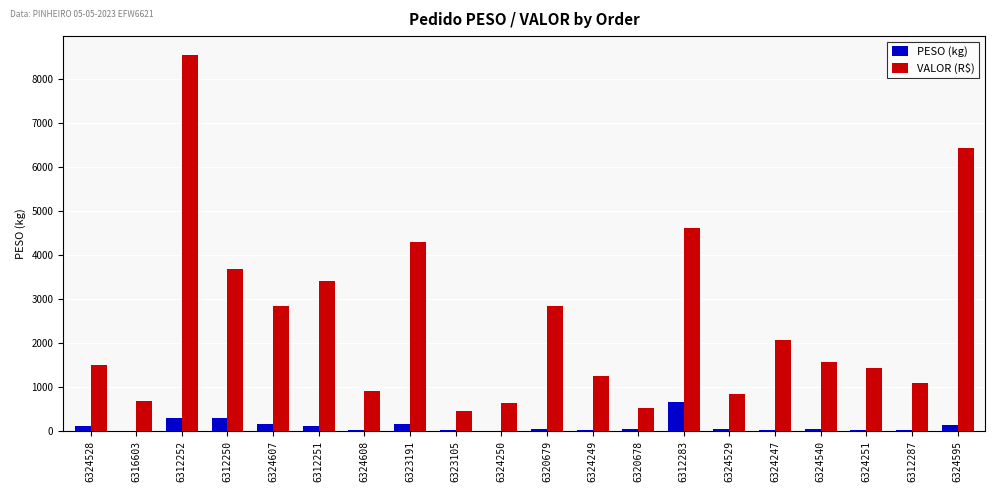

The value of VALOR (R$) at 6324608 is 371.8. True or false?

False